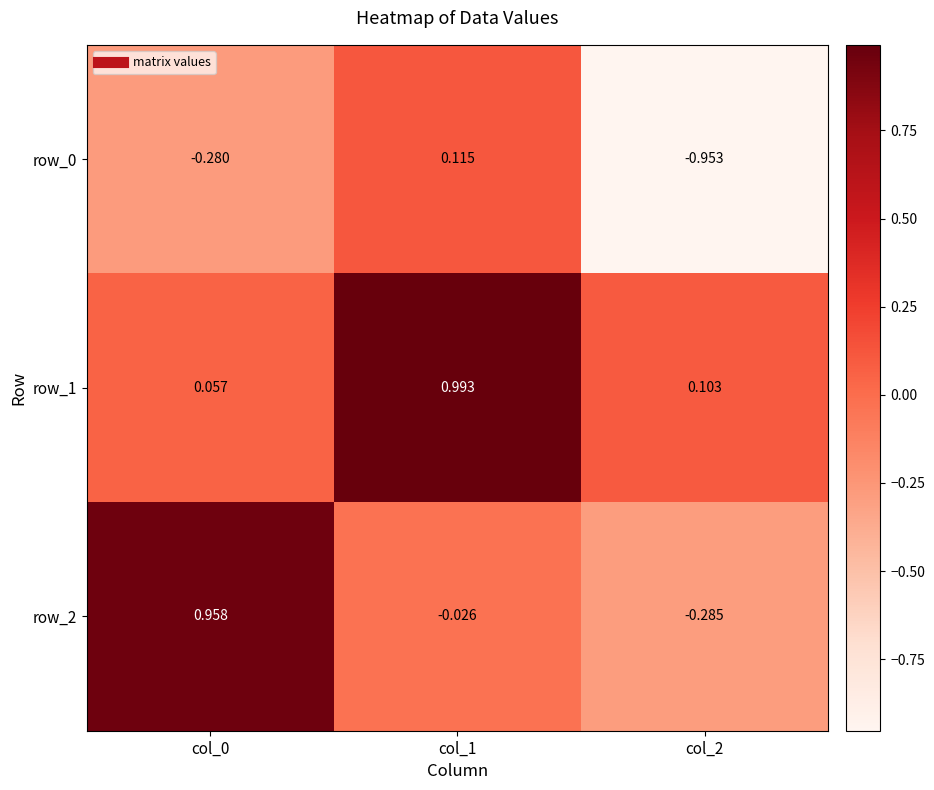

Is the value of row_2 at col_0 greater than the value of row_1 at col_1?

No